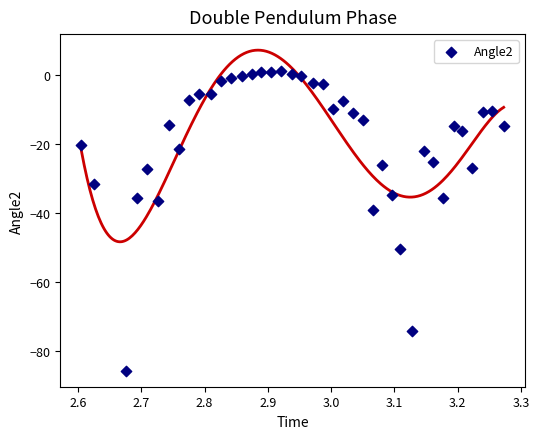

What is the range of Y values (max minus min)?

86.8